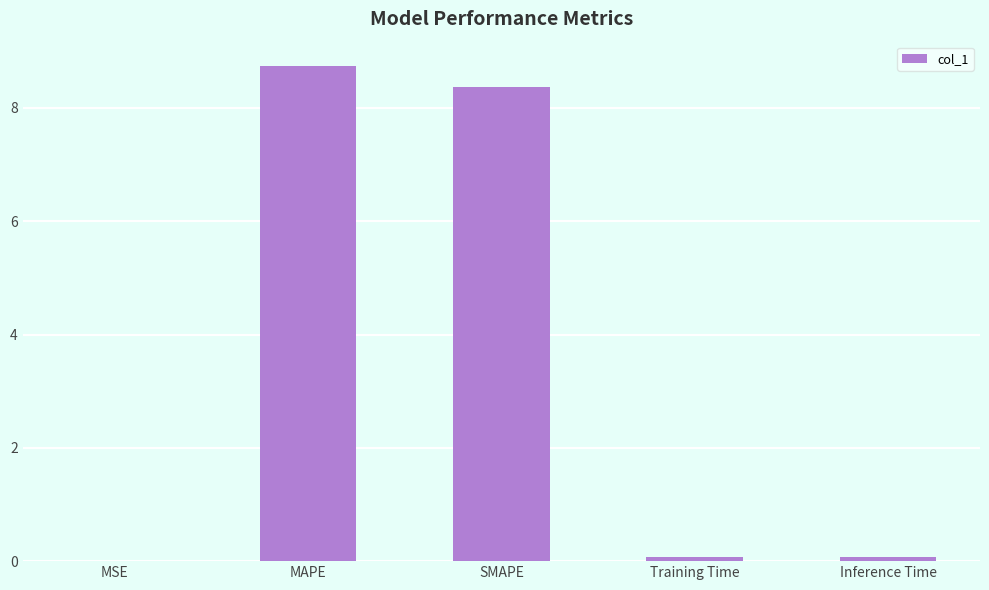

Is it true that the value at MAPE is 12.7?

False